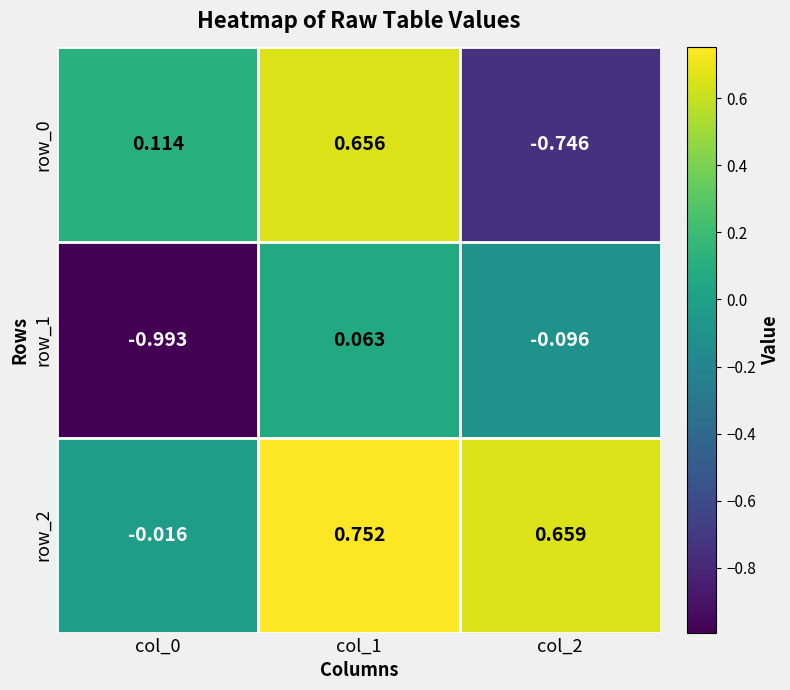

At which label does row_2 first exceed 0?

col_1